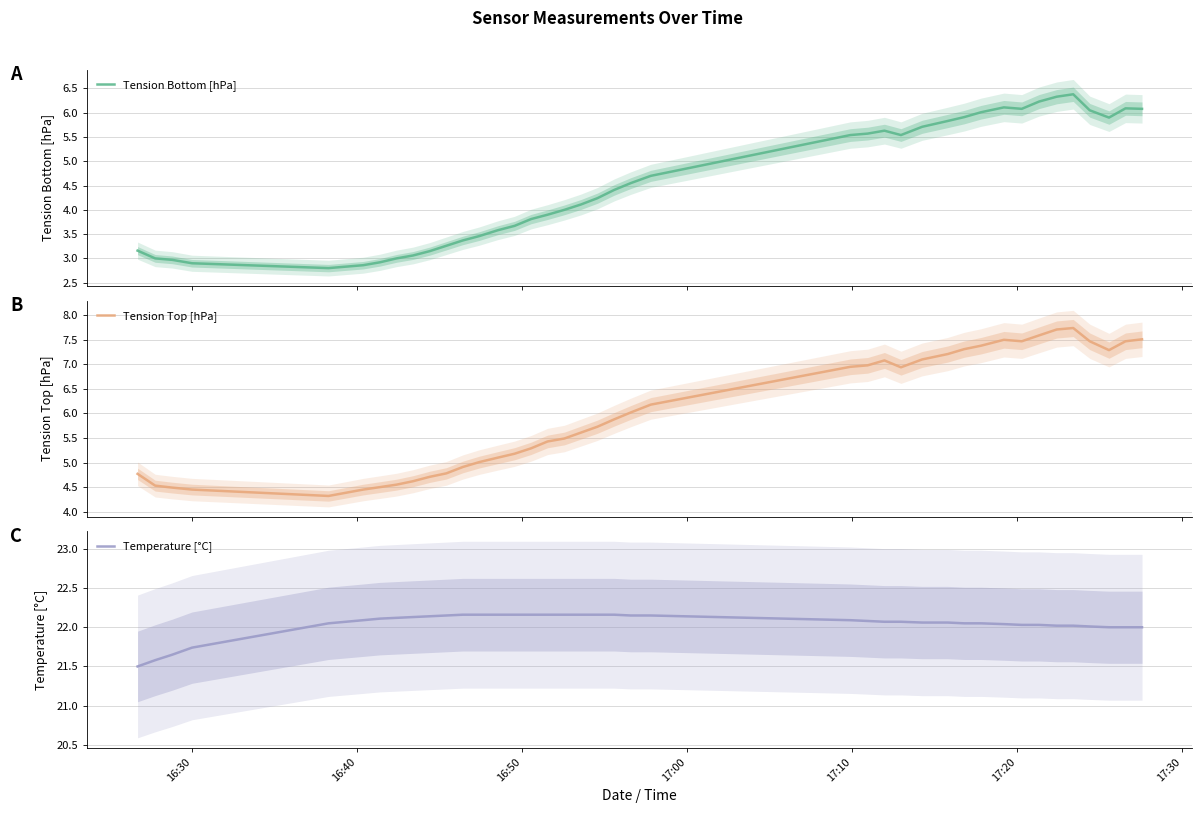

List the series in order of their peak value, lowest first.

Tension Bottom [hPa], Tension Top [hPa], Temperature [°C]